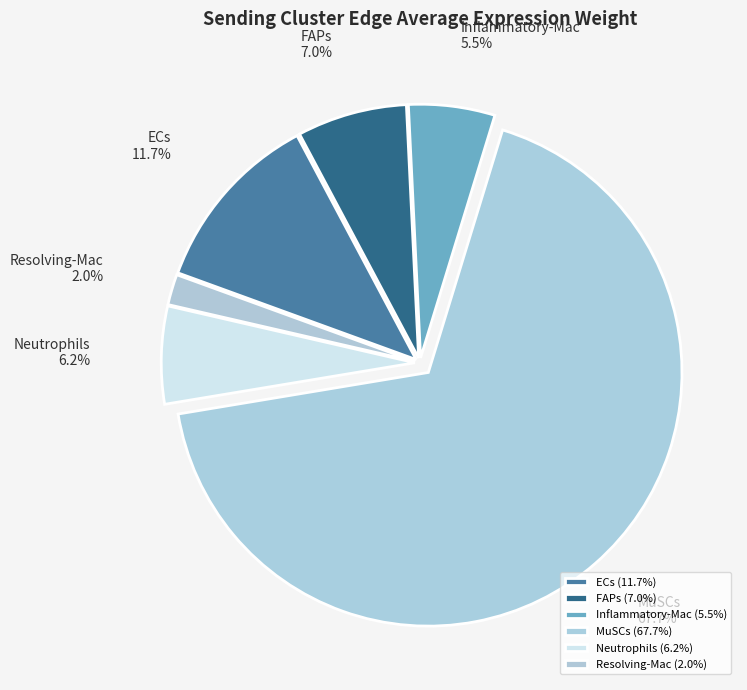

To the nearest percent, what portion does ECs represent?

12%